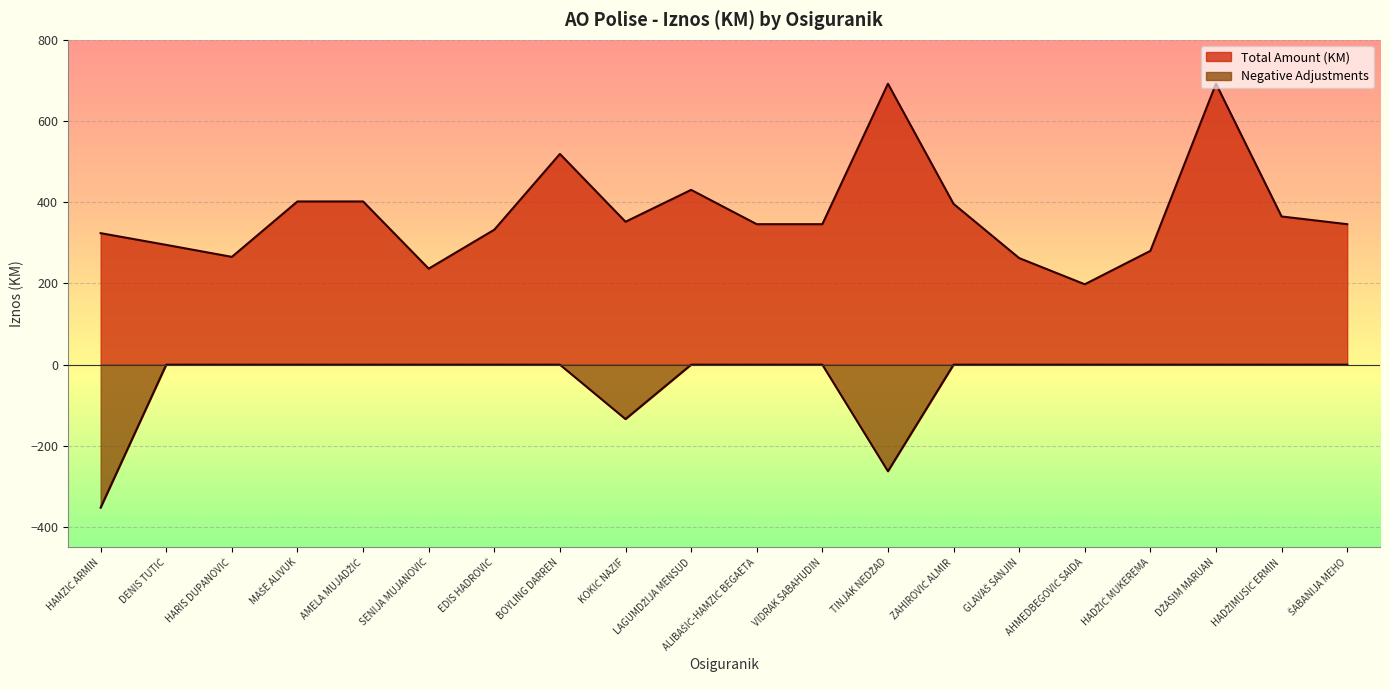

Which category has the highest value in the Total Amount (KM) series?

TINJAK NEDŽAD